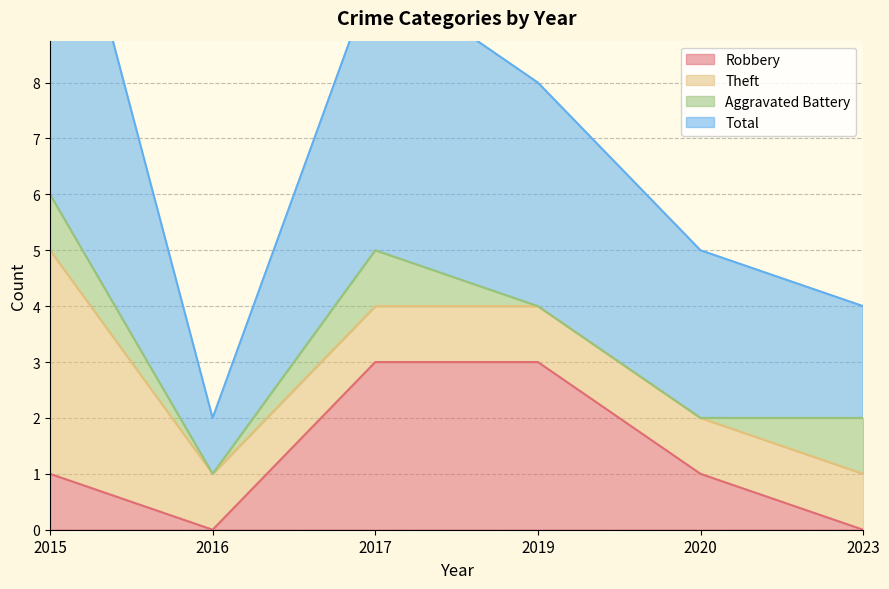

What is the value of the Robbery point at the 1st from the left?

1